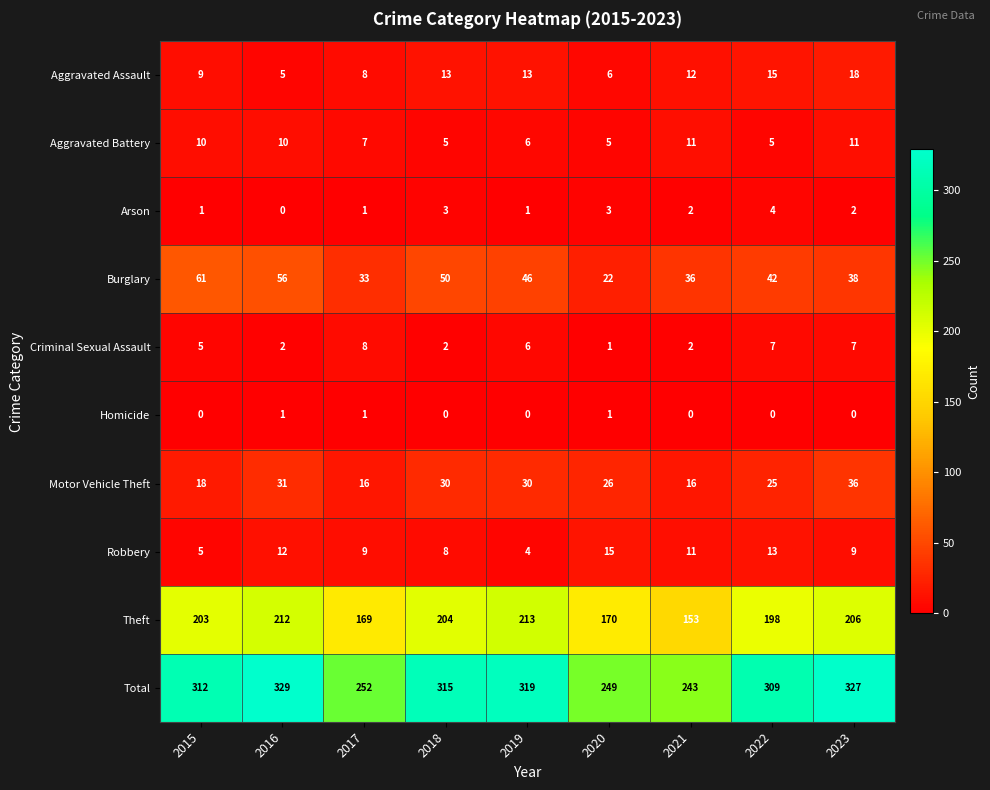

Count the number of data series in this chart.

10